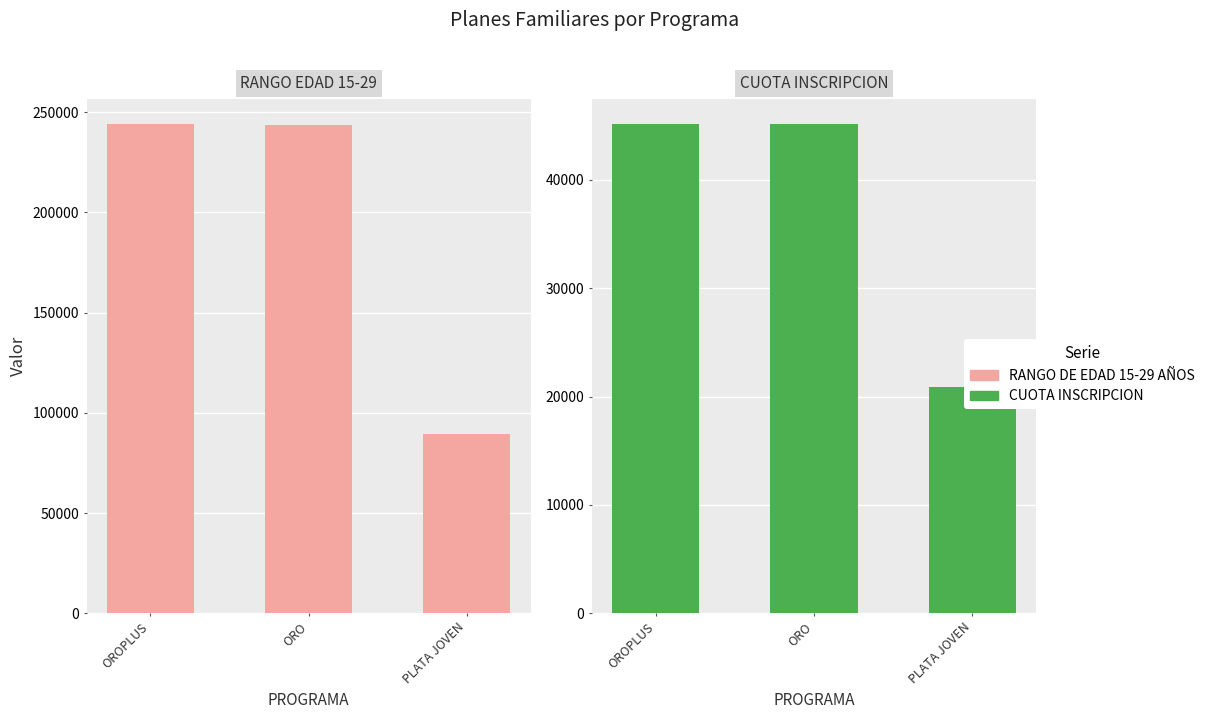

Reading right to left, extract all data points from this chart.

RANGO DE EDAD 15-29 AÑOS: PLATA JOVEN=89565	ORO=243810	OROPLUS=244335
CUOTA INSCRIPCION: PLATA JOVEN=20900	ORO=45200	OROPLUS=45200